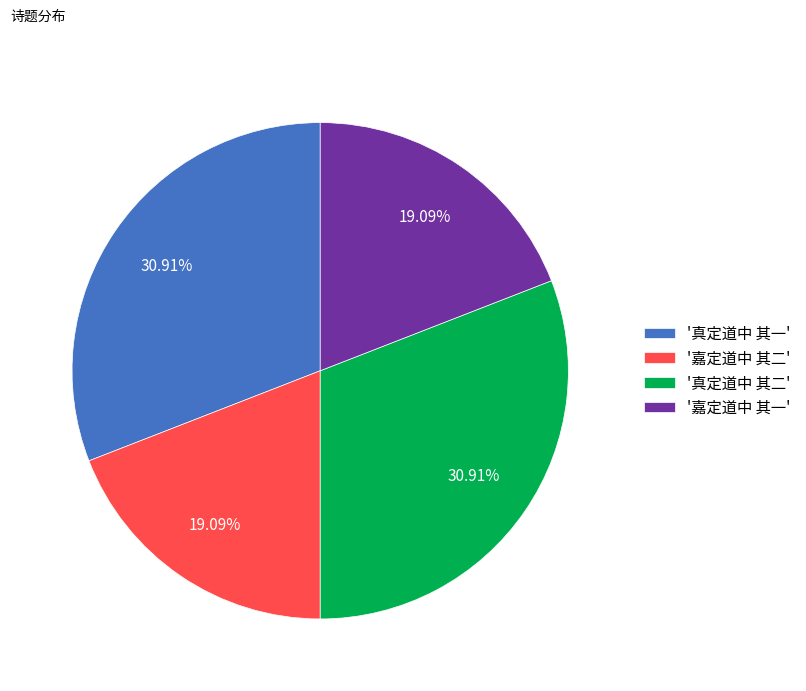

Approximately how many times larger is the value at '嘉定道中 其一' compared to '嘉定道中 其二'?

1.0